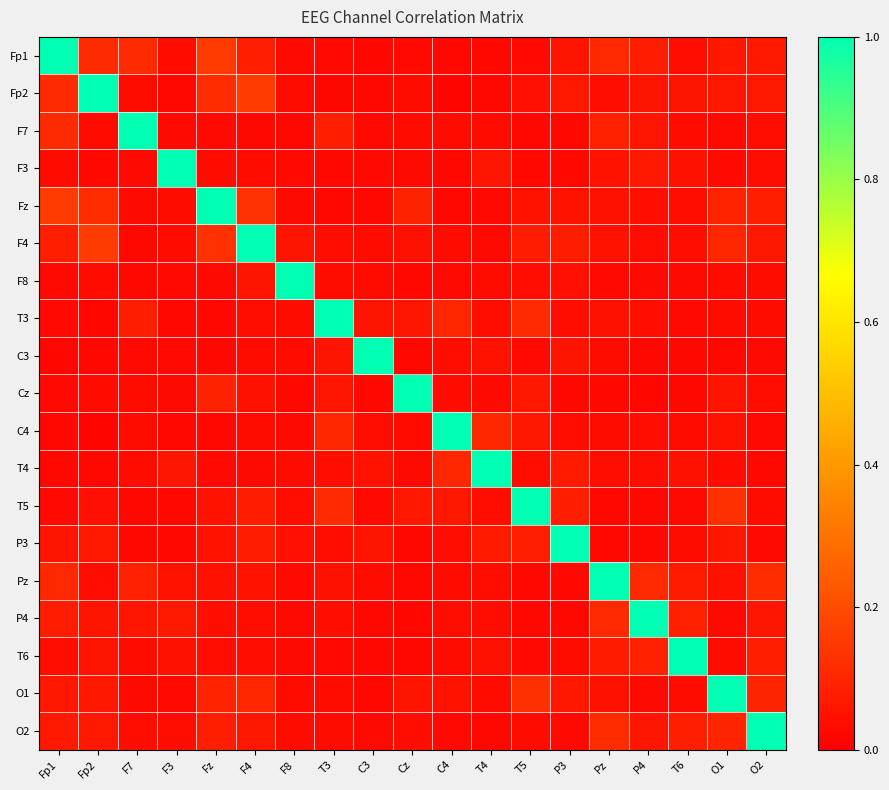

What is the greatest value displayed?

1.0